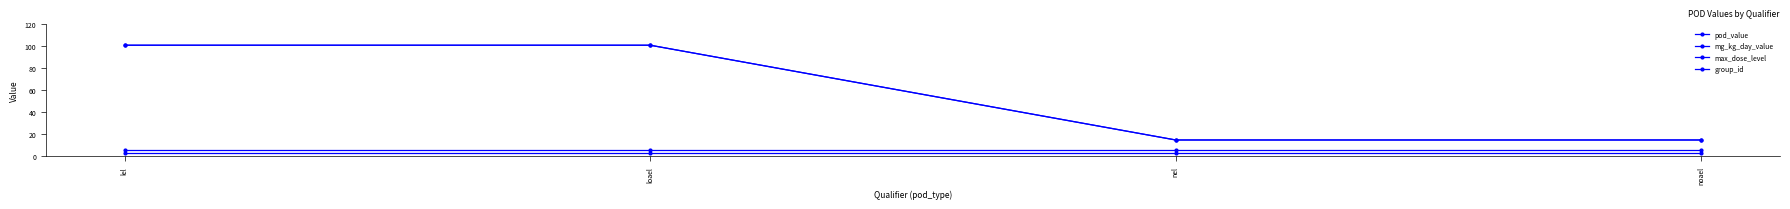

Is this an area chart (filled region under the line)?

No